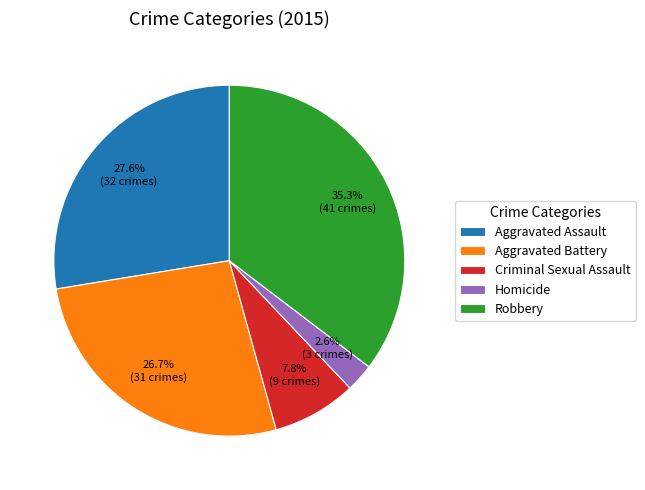

Which category has the smallest portion of the pie?

Homicide